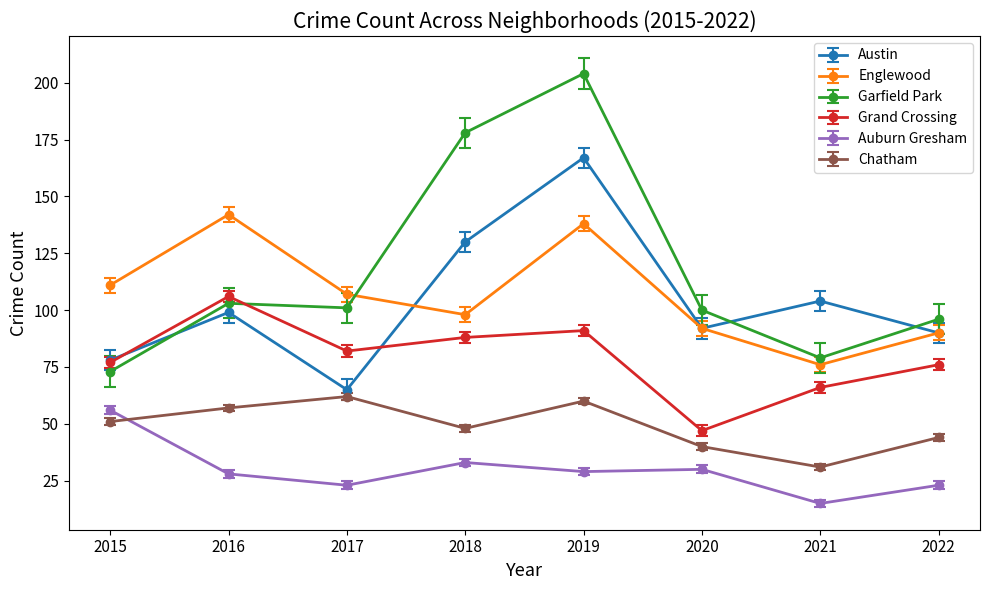

Which series has the largest range (max minus min)?

Garfield Park